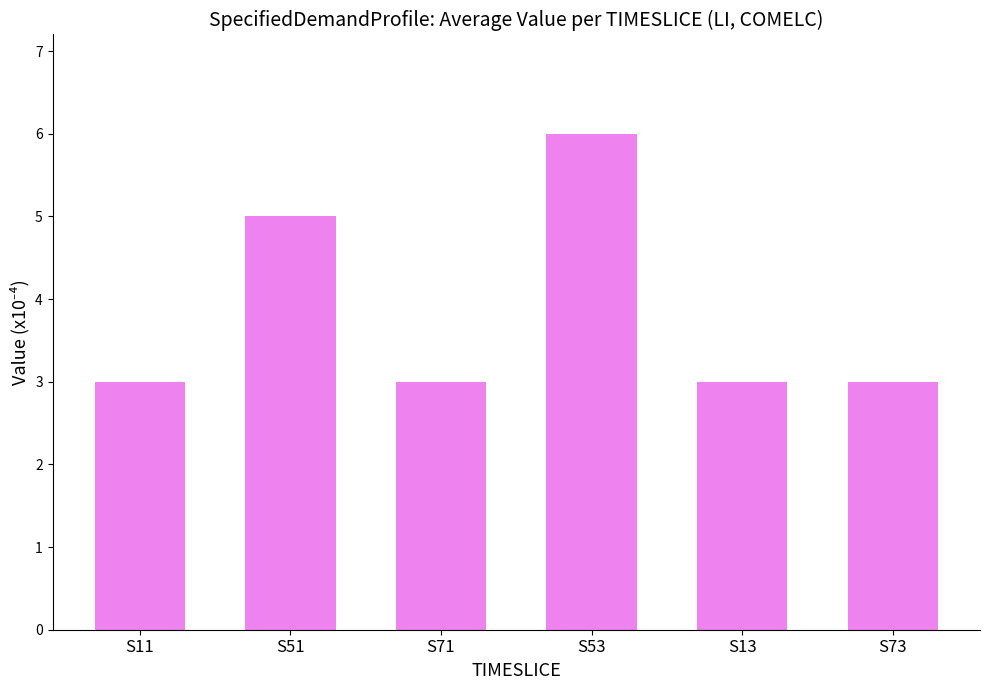

The value at S13 is 0.8. True or false?

False